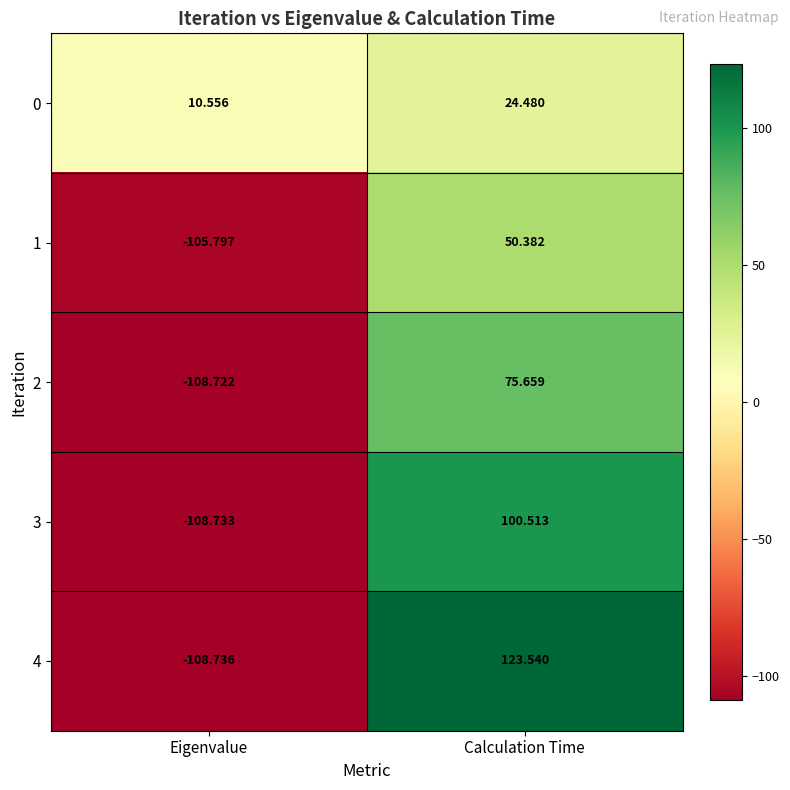

Rank the series by their maximum value, from highest to lowest.

4, 3, 2, 1, 0